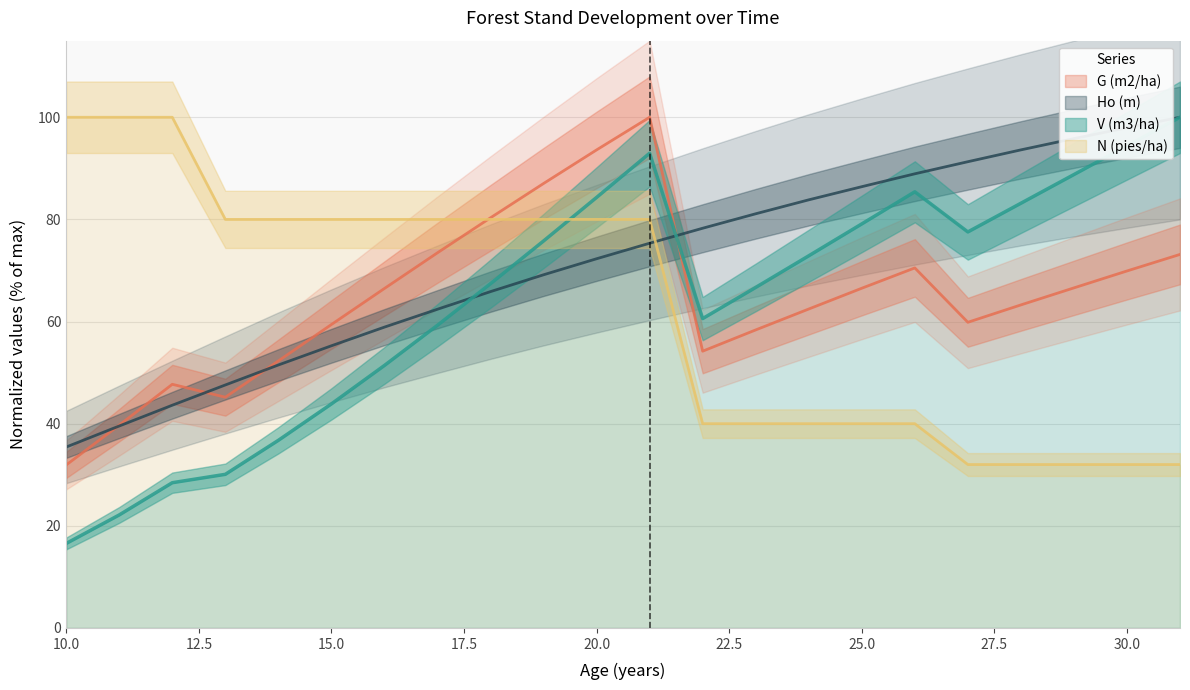

At which label does N (pies/ha) reach its minimum?

27